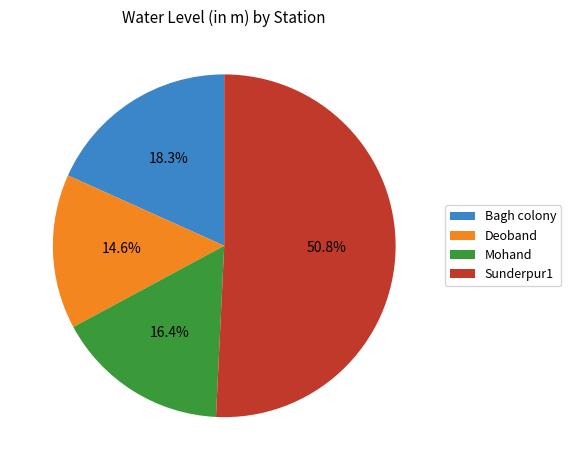

Count the number of slices in the pie.

4